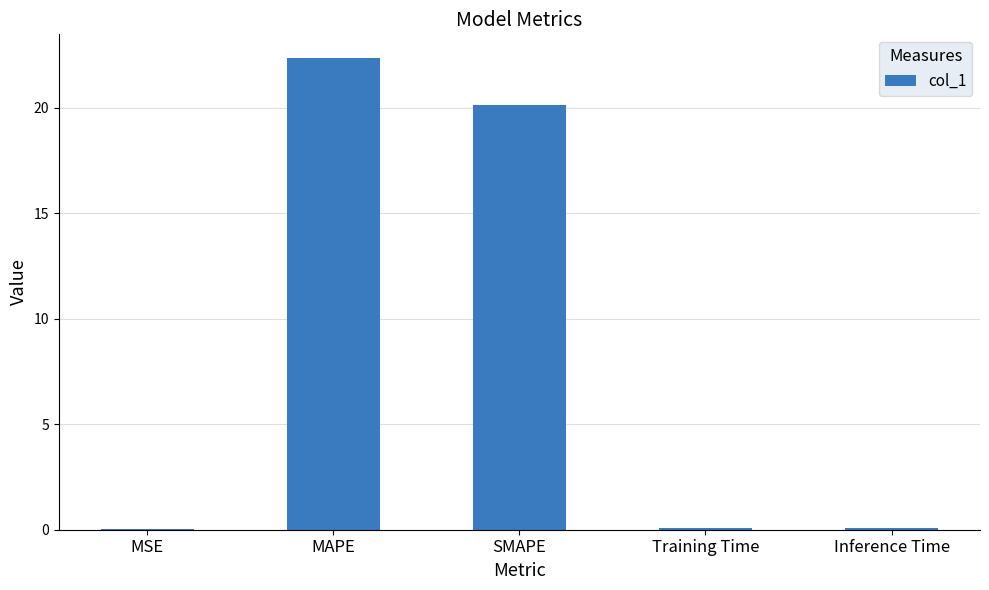

What is the maximum value shown in the chart?

22.4